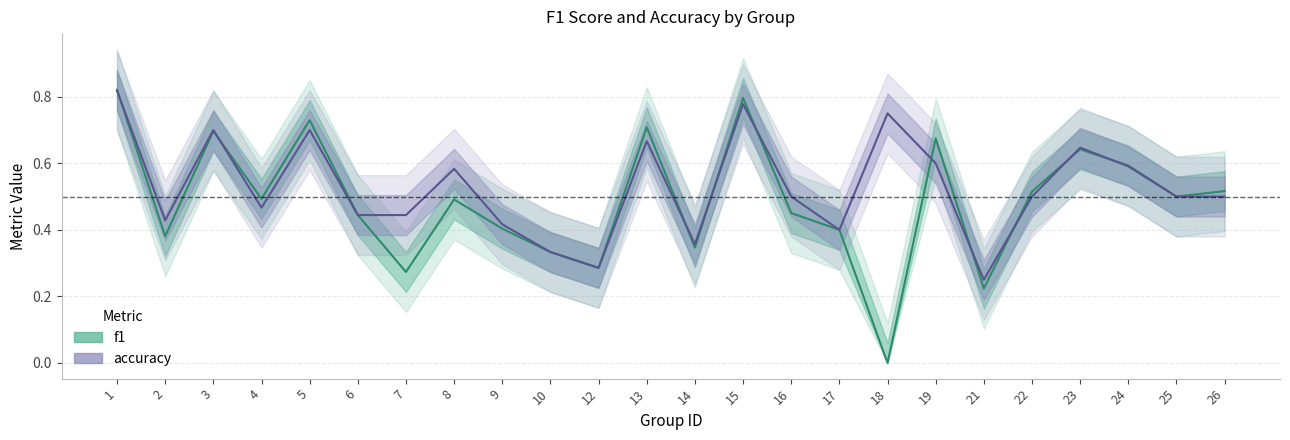

What is the value of the accuracy point at the 19th from the left?

0.2